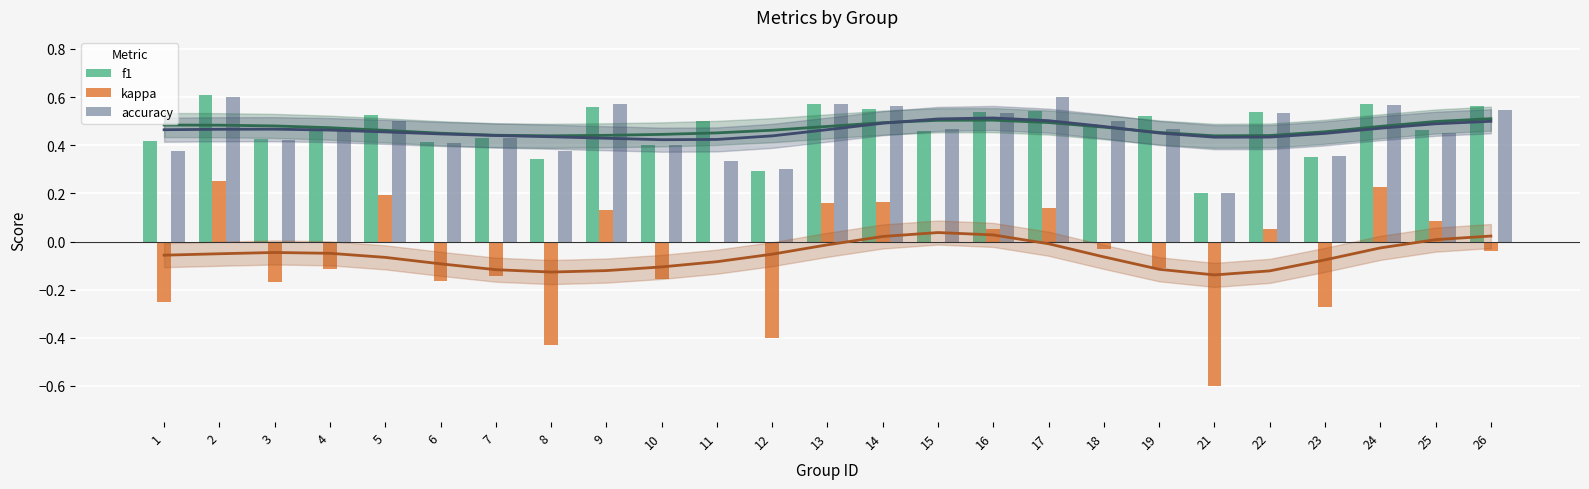

What are all the series names shown in the legend?

f1, kappa, accuracy